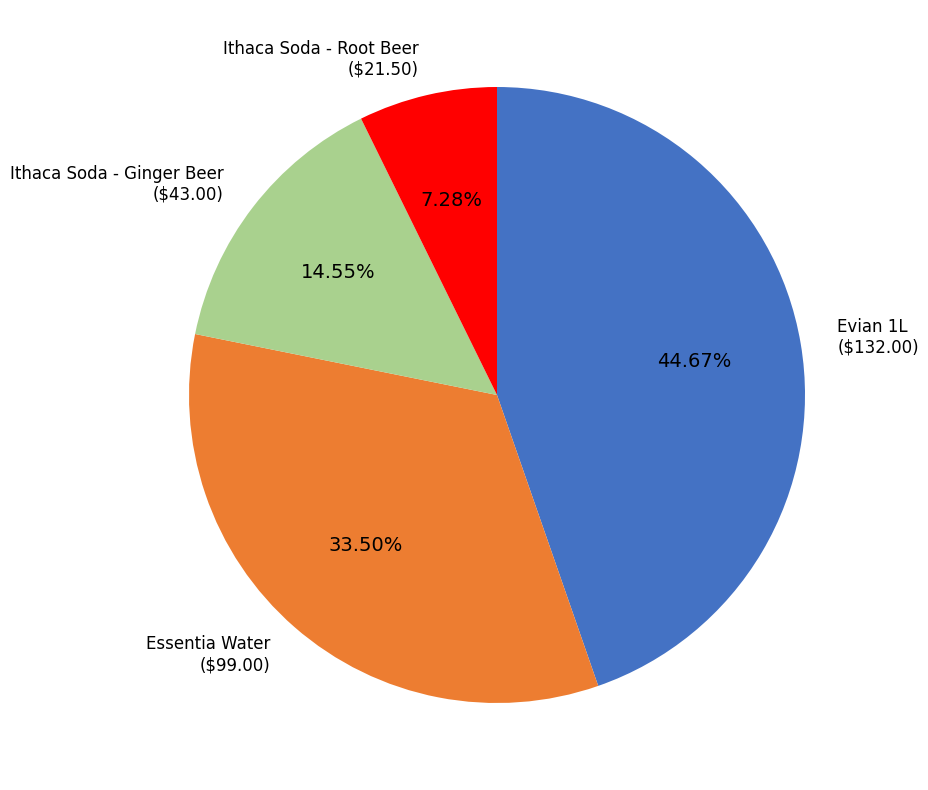

Is there any slice that represents more than half of the pie?

No